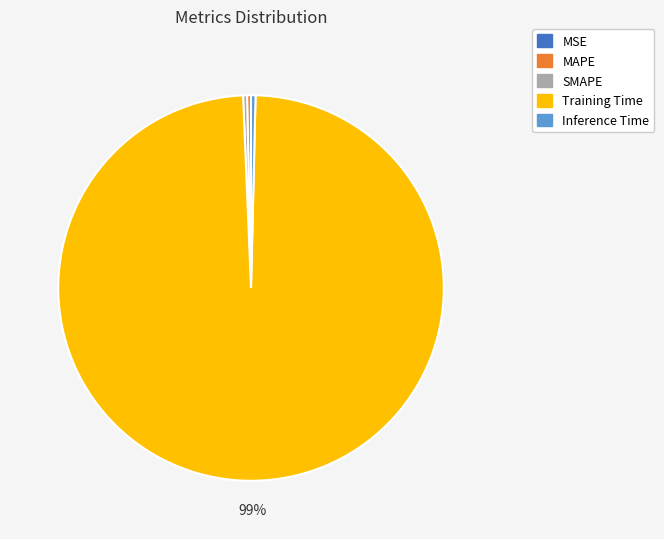

What is the largest slice in the pie chart?

Training Time